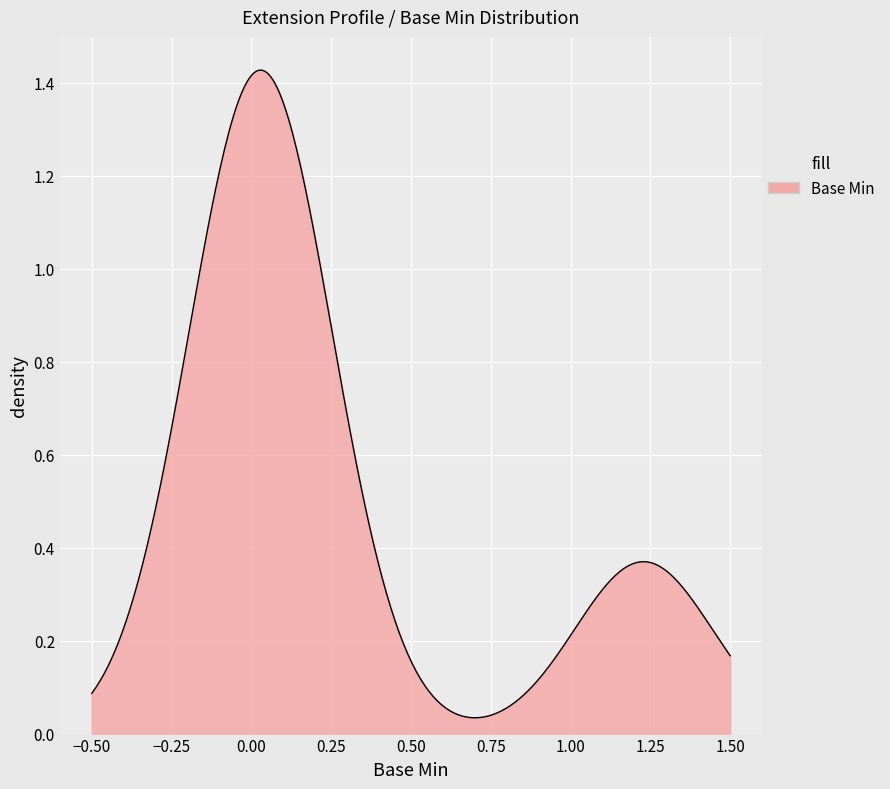

Is this an area chart (filled region under the line)?

Yes